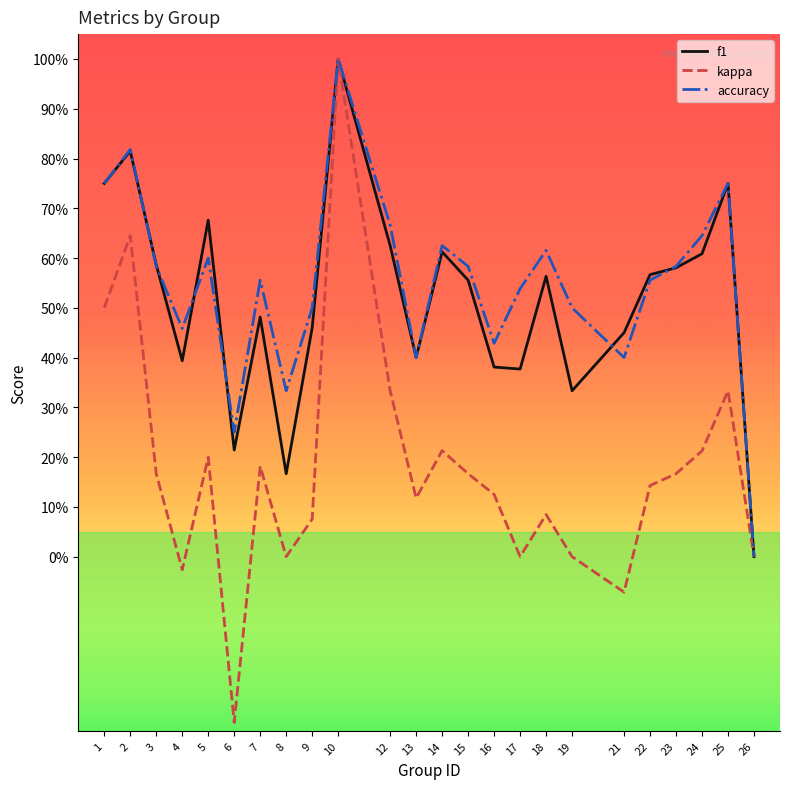

Does the chart have visible grid lines?

No